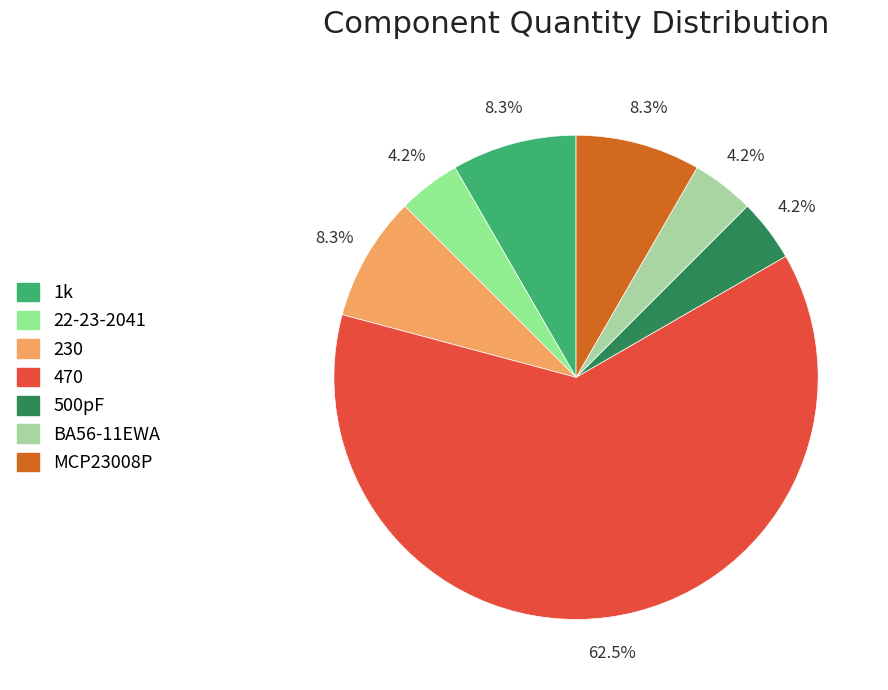

To the nearest percent, what is the average slice percentage?

14%